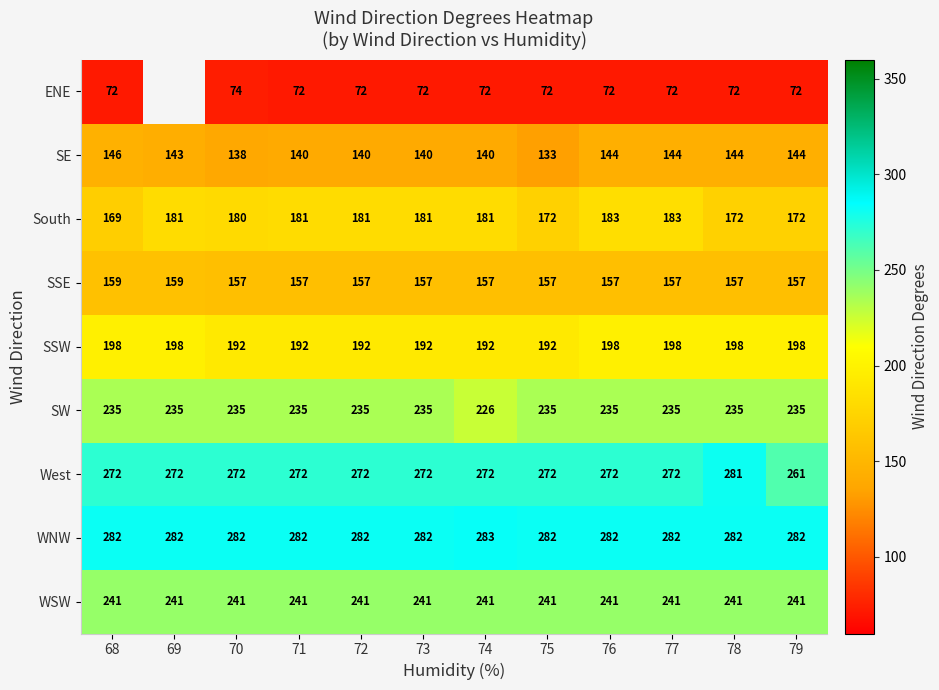

Read the SSW value at 77.

198